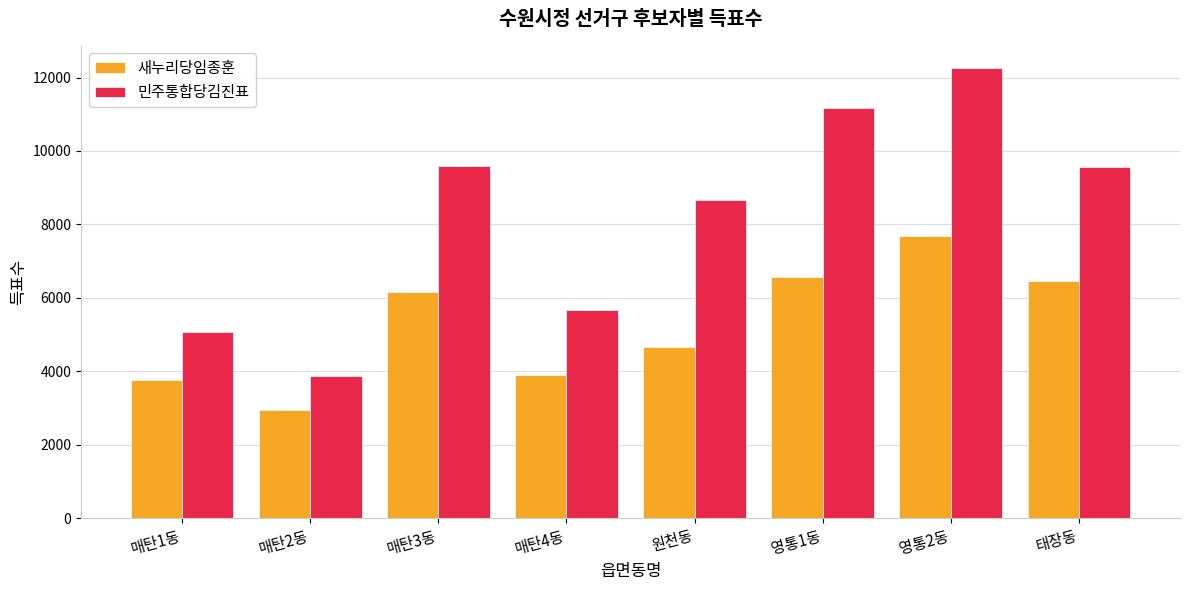

At how many categories does at least one series exceed 10885?

2